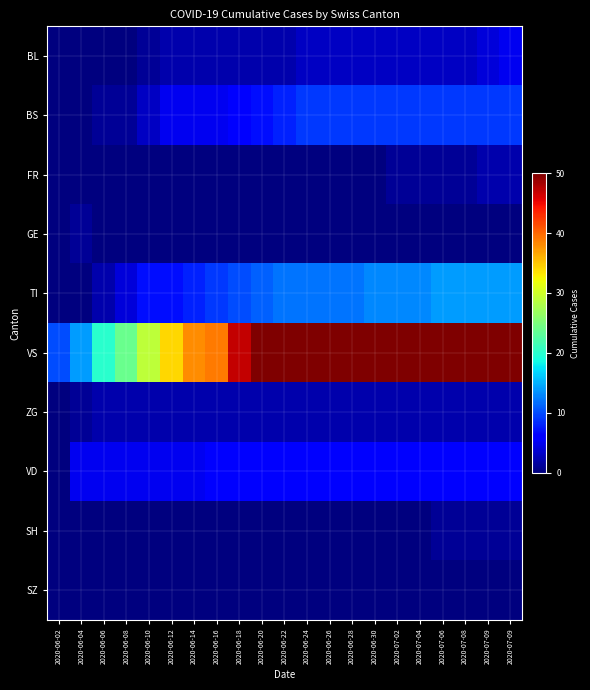

Which category has the highest value across all series?

2020-06-20